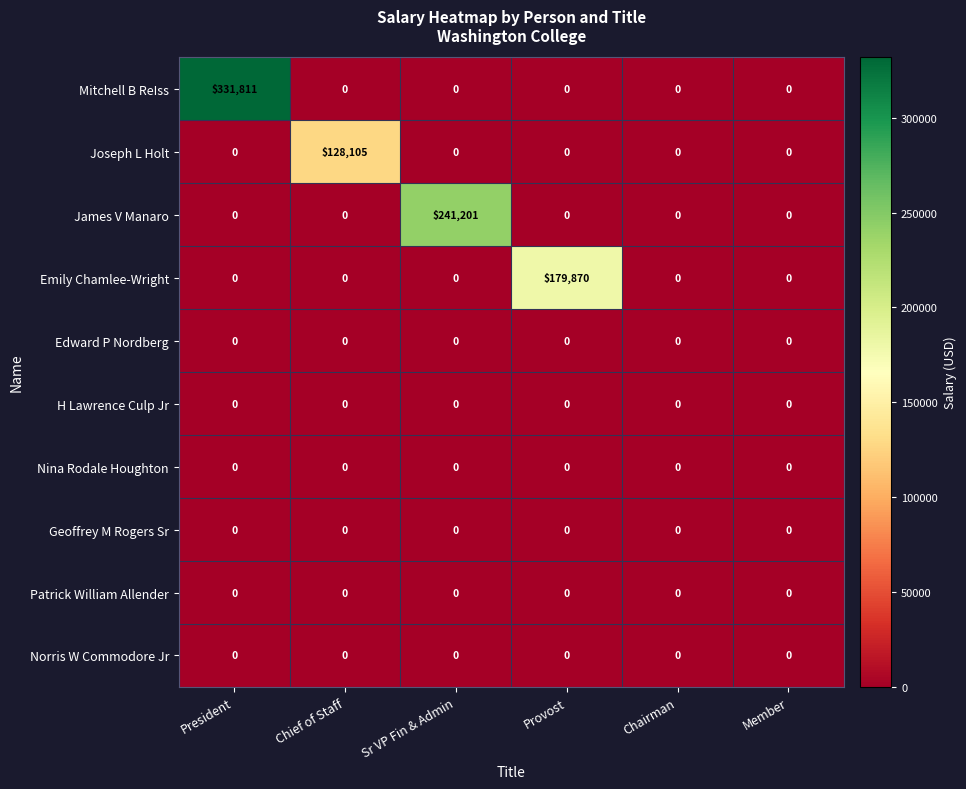

What is the difference between the maximum and second lowest values in the Emily Chamlee-Wright series?

179870